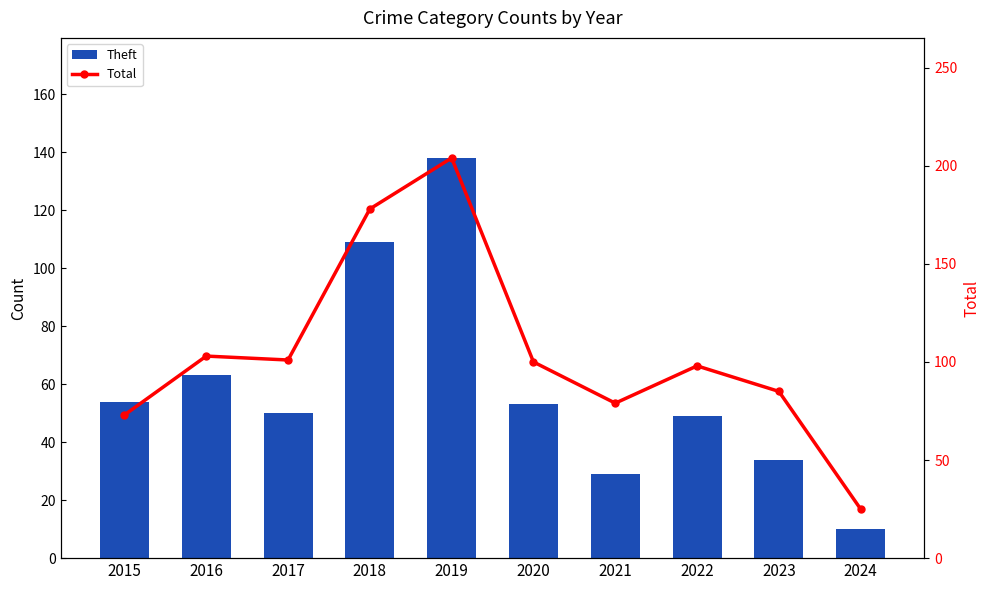

Where is Theft nearest to the value 74?

2016